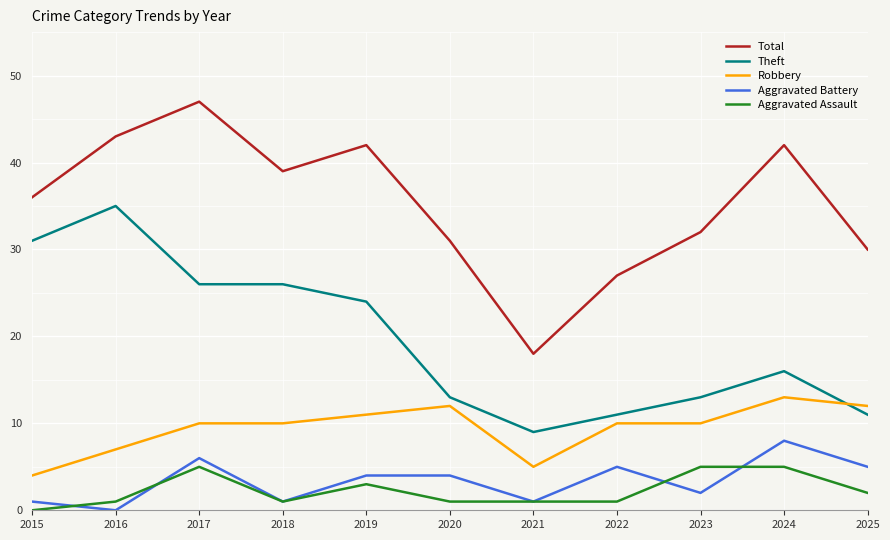

The Aggravated Battery series shows 5 at 2022. True or false?

True